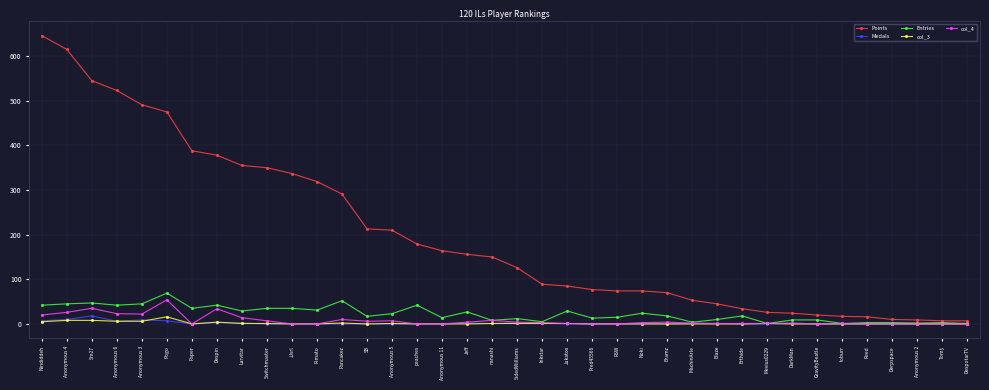

What are all the series names shown in the legend?

Points, Medals, Entries, col_3, col_4